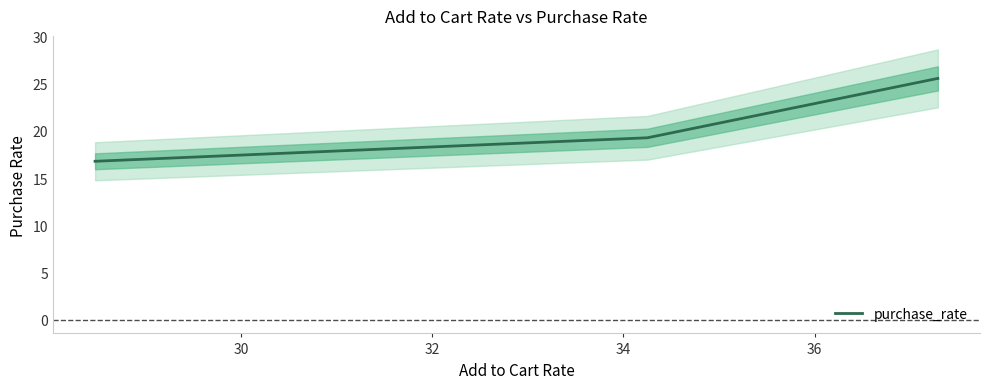

What is the average value?

20.5